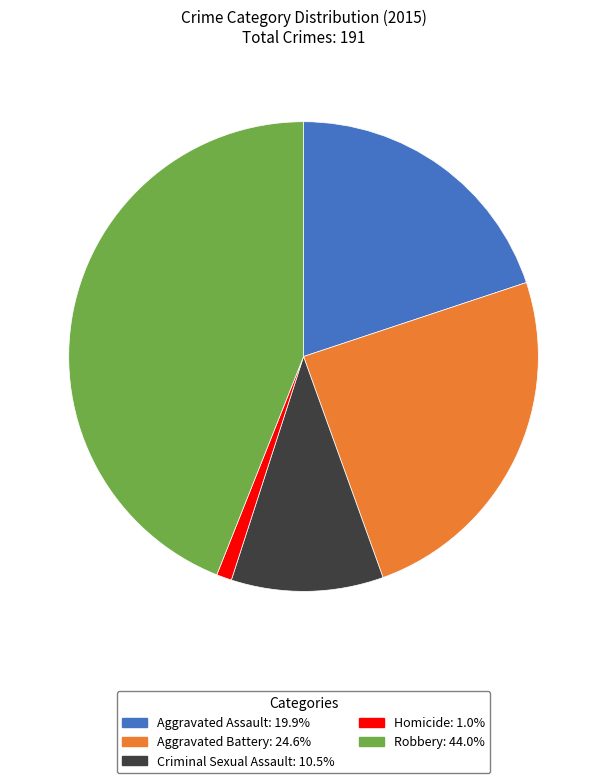

Is the sum of Aggravated Assault and Criminal Sexual Assault greater than half?

No